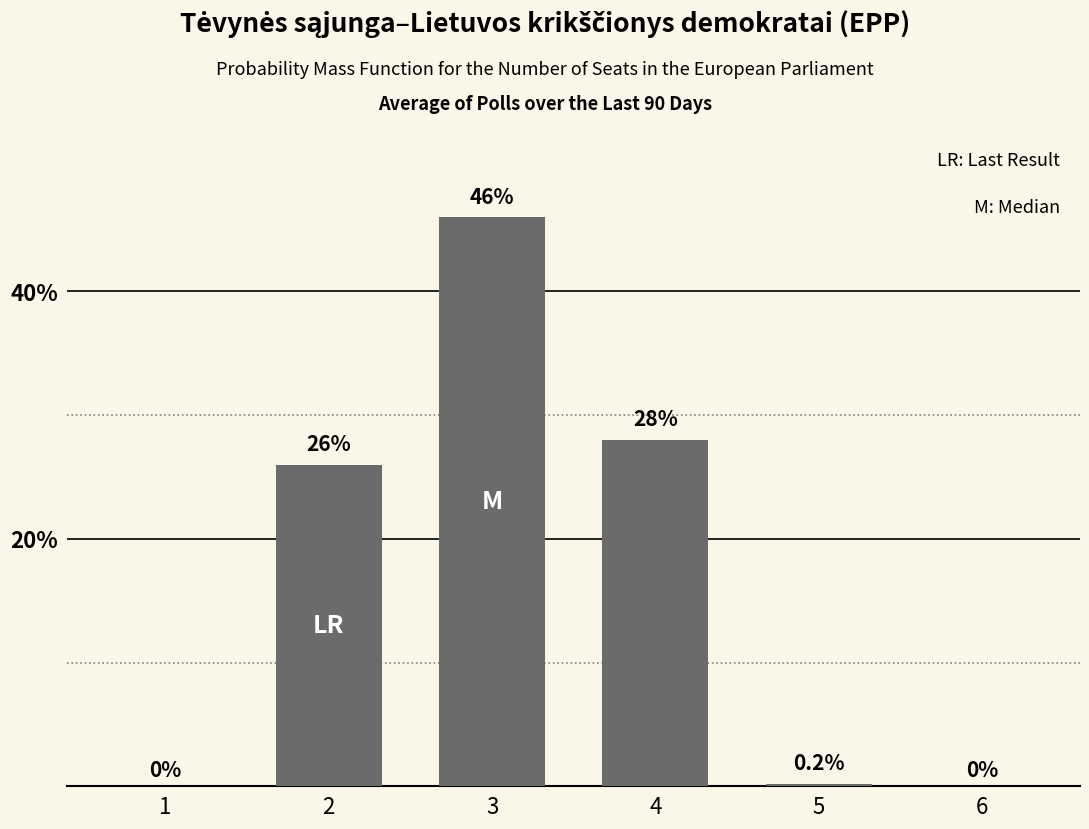

Count the number of categories in the chart.

6